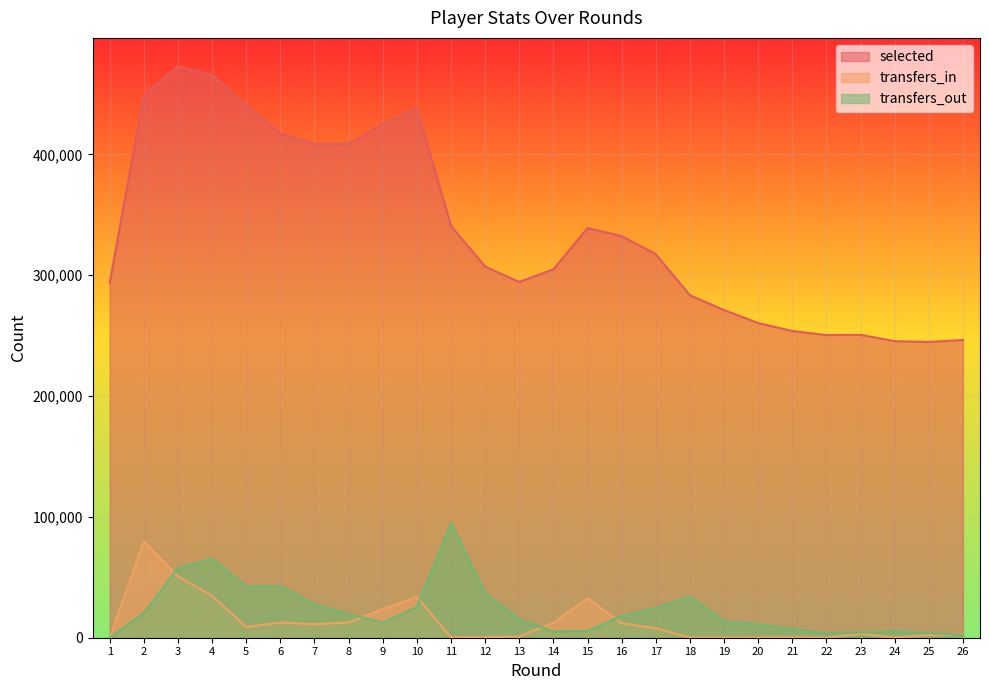

Where do transfers_out and transfers_in first cross each other?

2 and 3